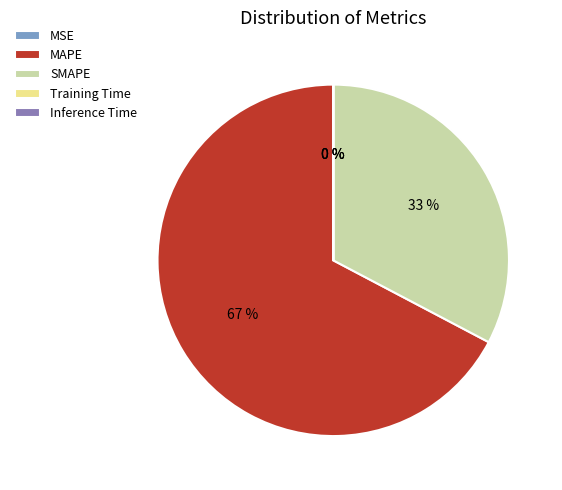

What percentage is the SMAPE slice, to the nearest percent?

33%